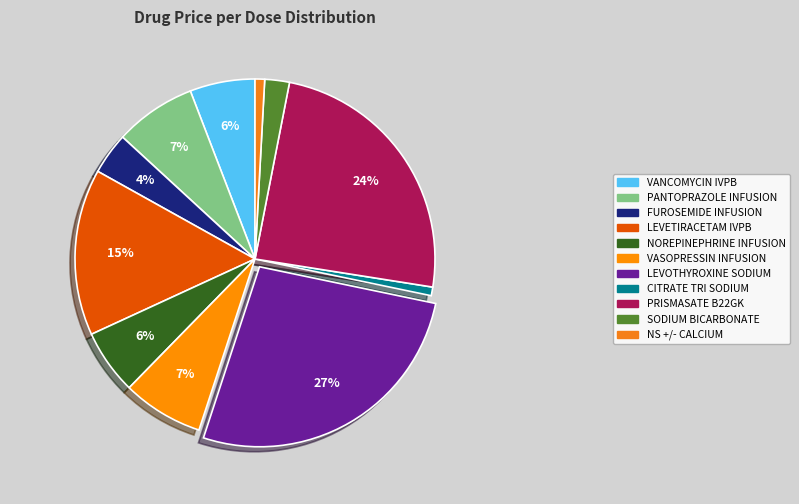

How many segments does this pie chart have?

11